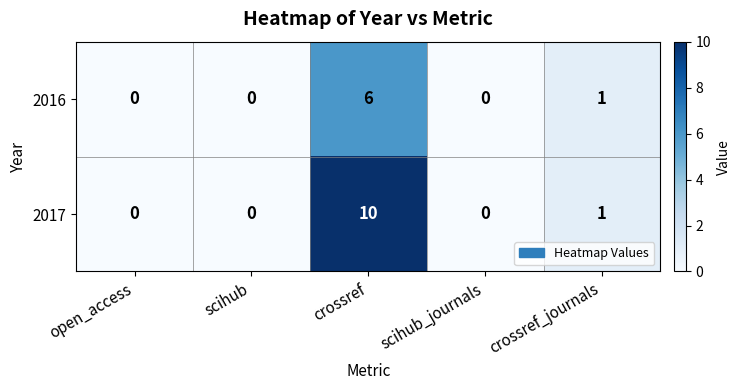

Rank the series by their average value, from lowest to highest.

2016, 2017